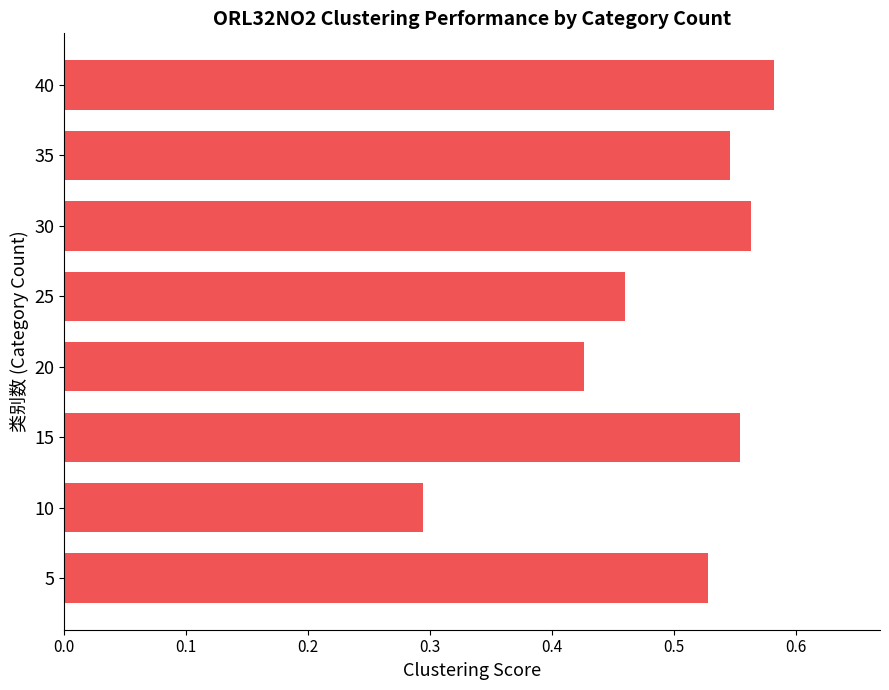

Where is the data nearest to the value 0?

10